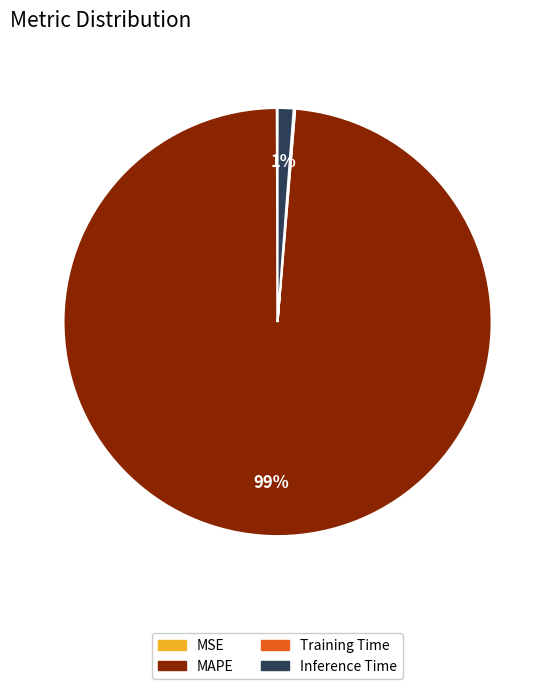

True or false: Inference Time accounts for 11% of the total.

False